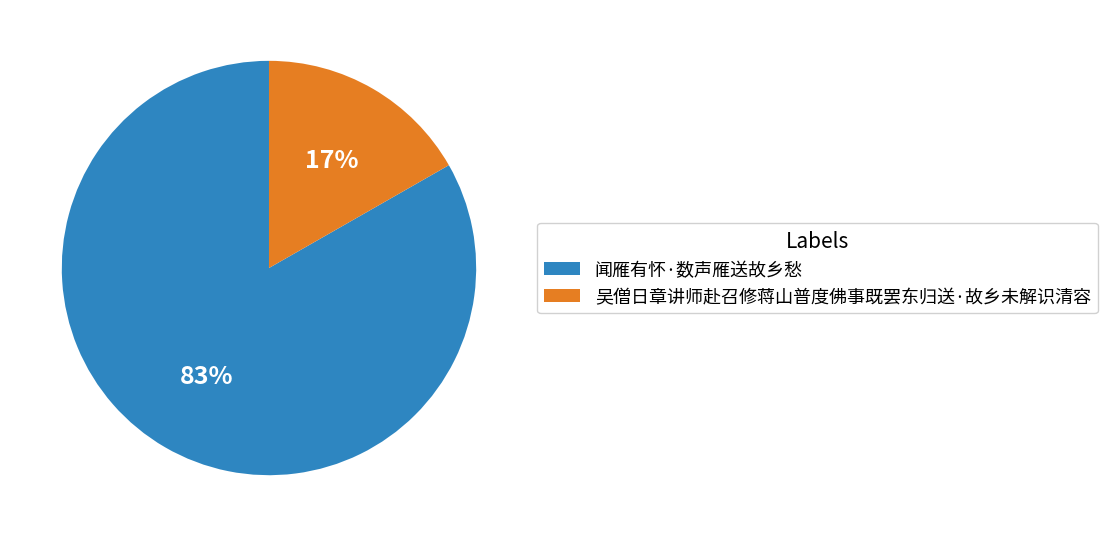

Count the number of slices in the pie.

2